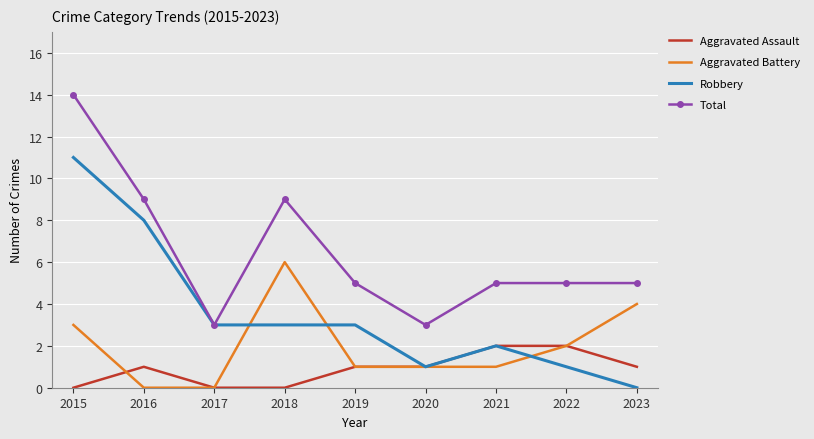

In Aggravated Battery, how many points are higher than both neighbors (excluding endpoints)?

1